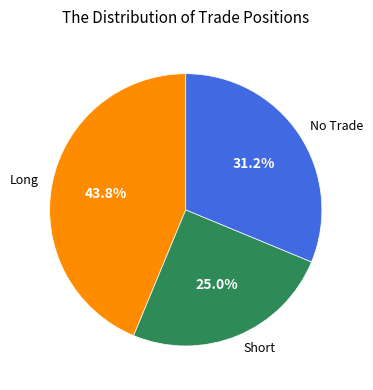

Rank the categories by value from highest to lowest.

Long, No Trade, Short